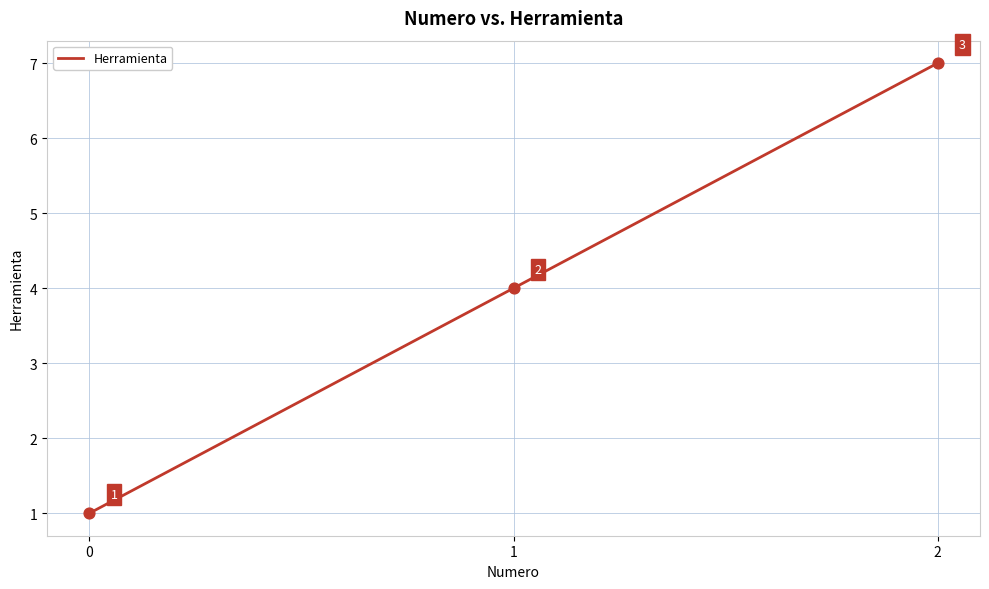

Approximately how many times larger is the value at 2 compared to 0?

7.0